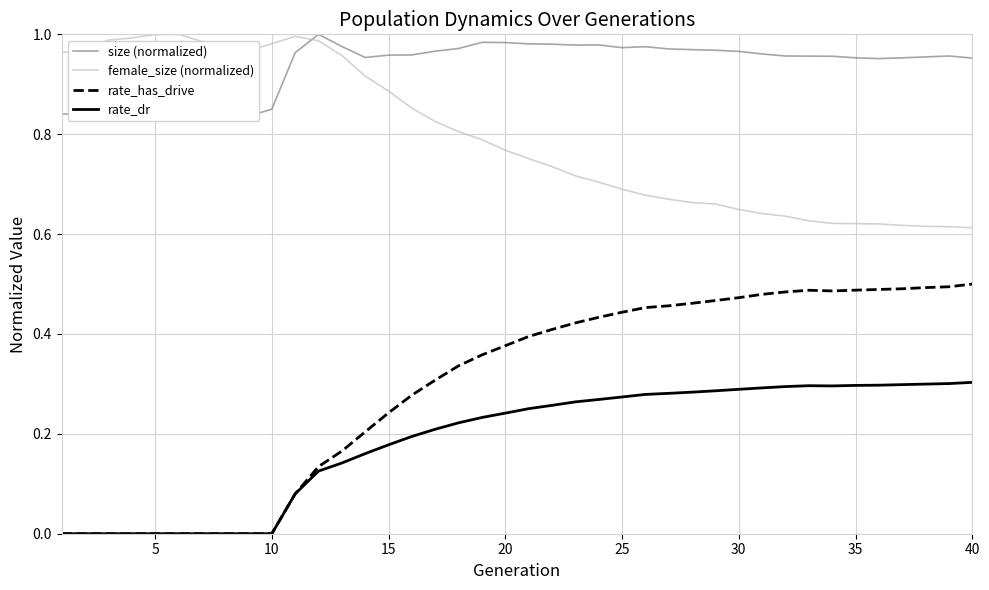

True or false: rate_dr and female_size (normalized) cross at least once.

False